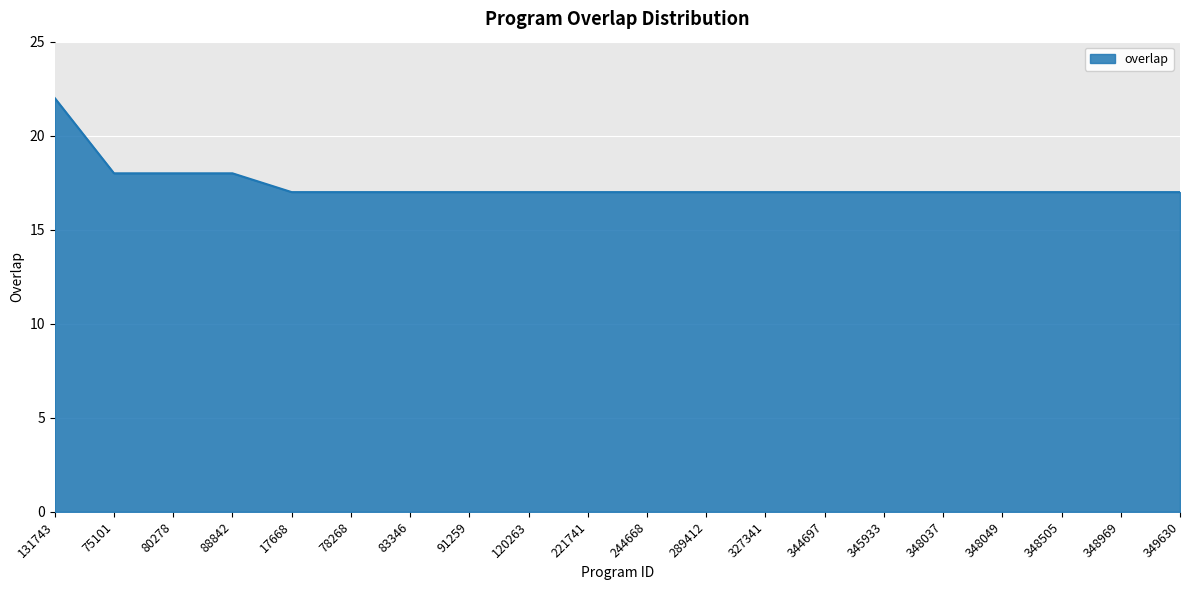

Read the value at 131743.

22